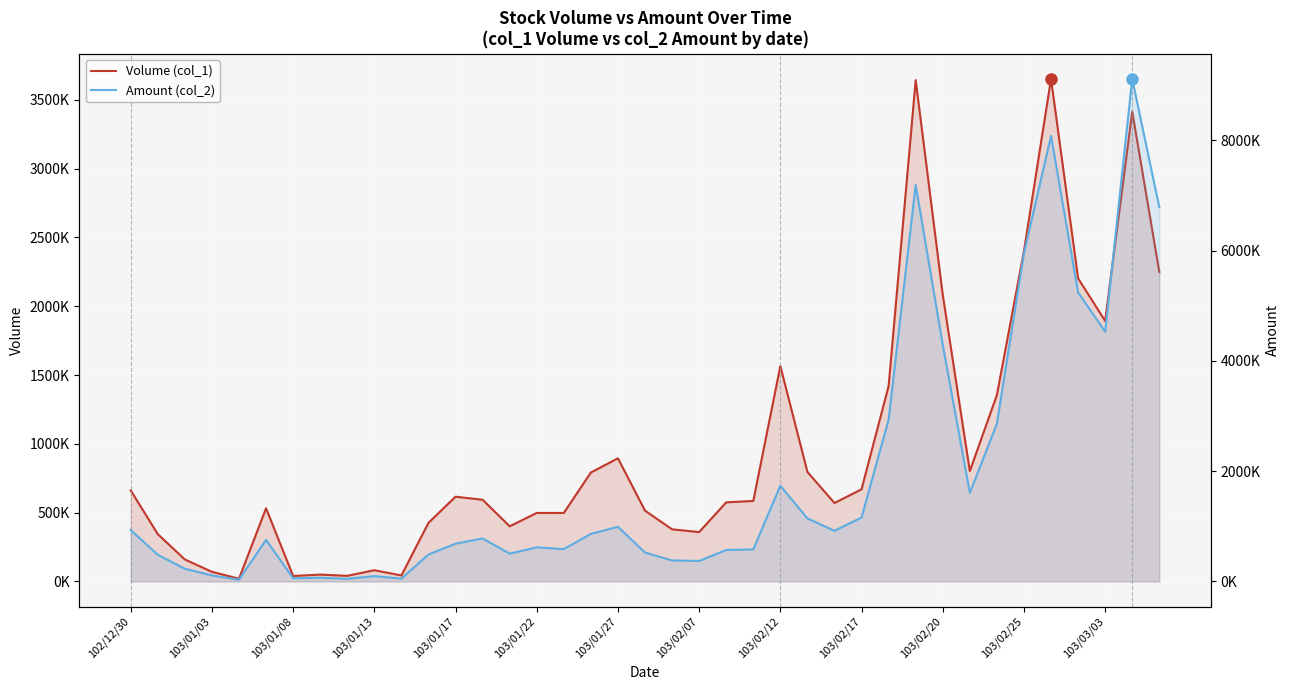

At which category is the sum across all series the highest?

37